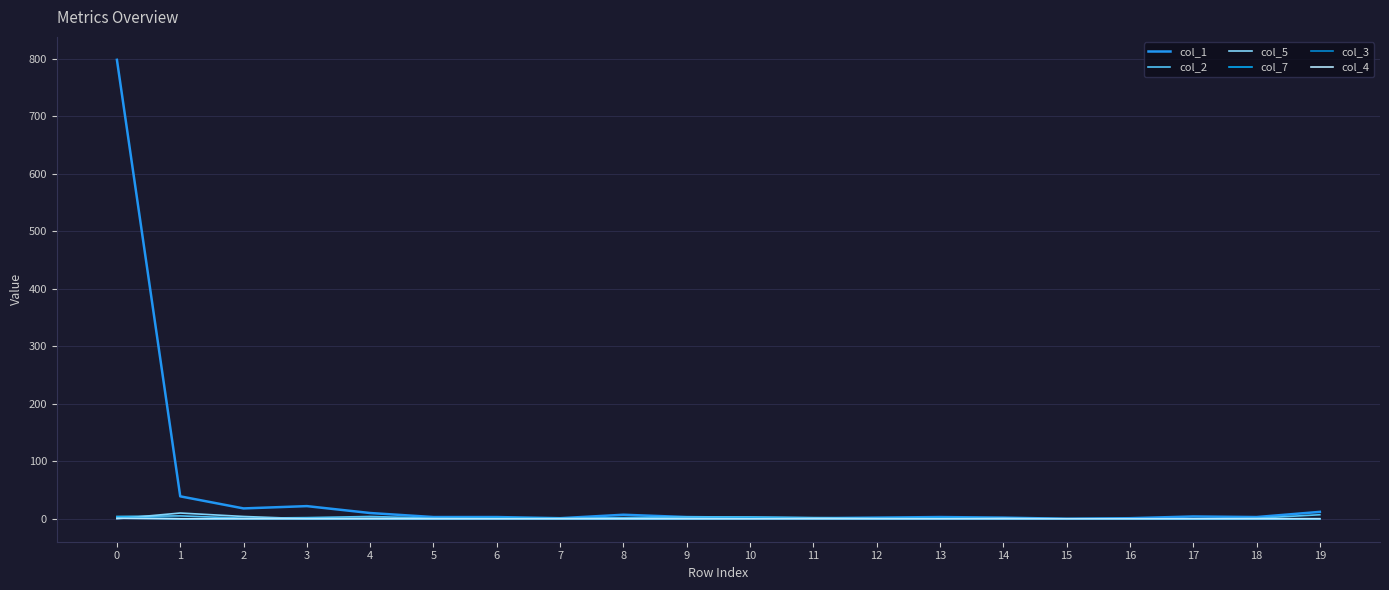

What is the difference between the second highest and minimum values in the col_5 series?

4